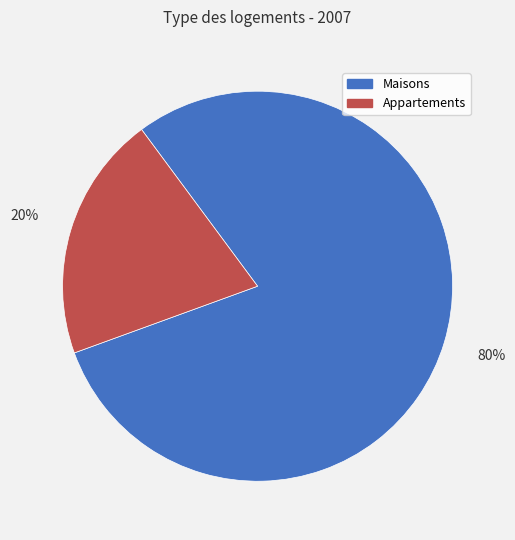

Which slice is the smallest?

Appartements